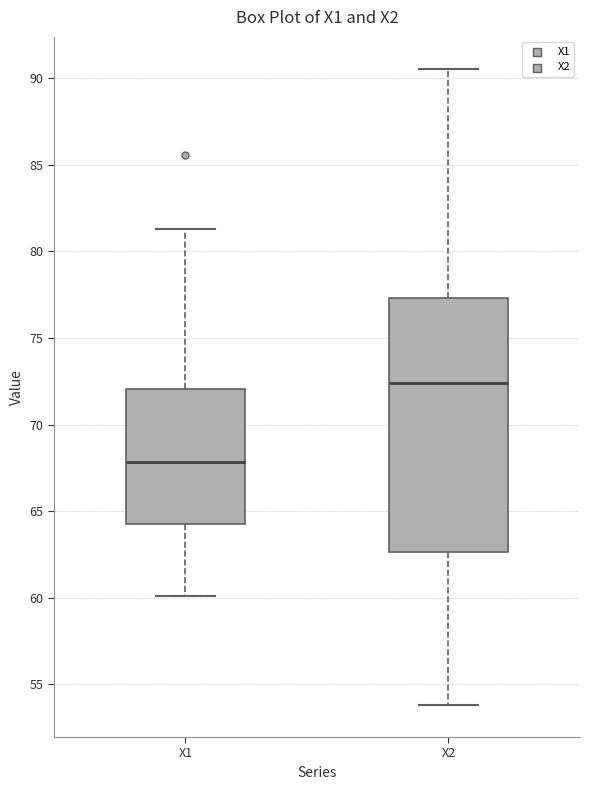

Reading left to right, transcribe this box plot: for each box, give where its median line is, the range the box spans, and where its two whiskers end, as read against the y-axis. The values are not printed on the chart, so give them approximately, as read against the axis.

X1: median 68.0, box 64.0 to 72.0, whiskers 60.0 to 81.5
X2: median 72.5, box 62.5 to 77.5, whiskers 54.0 to 90.5